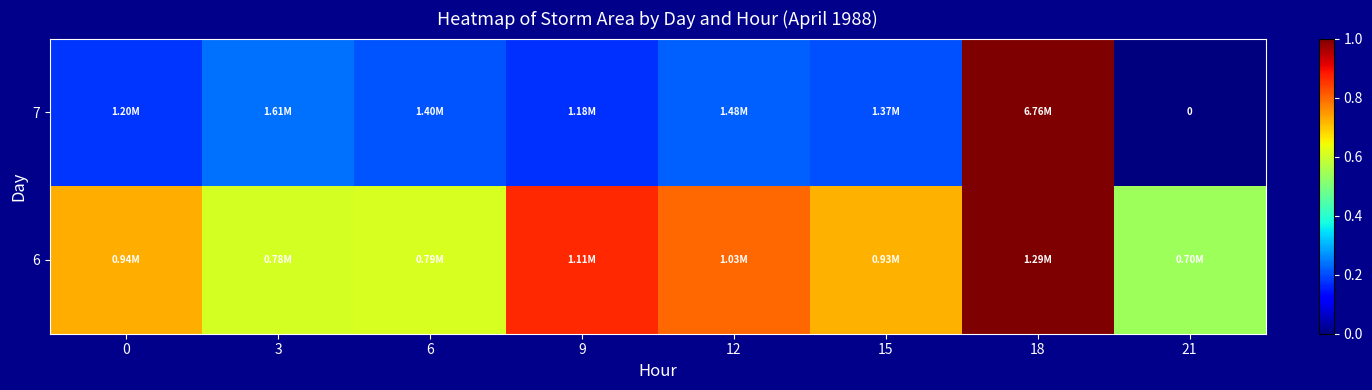

What value does the 7 series have at 3?

0.2